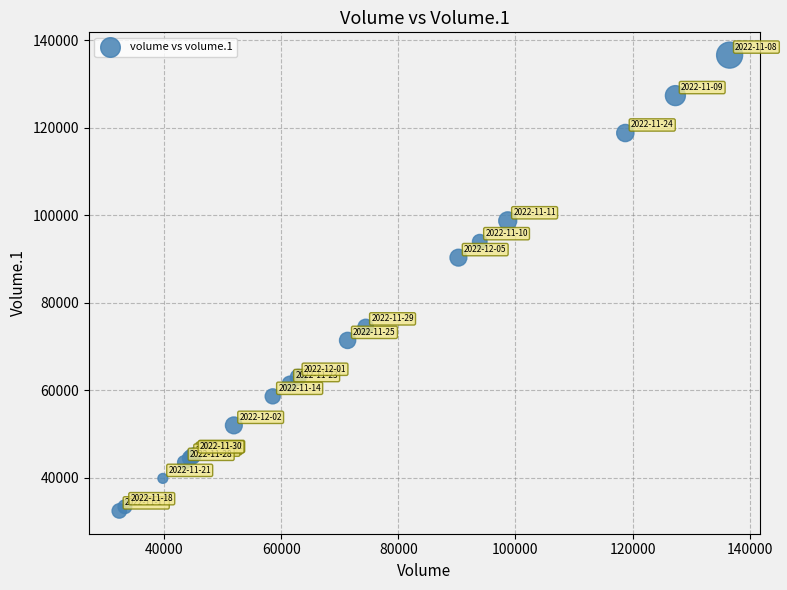

What Y value in the scatter plot is closest to 84468?

90267